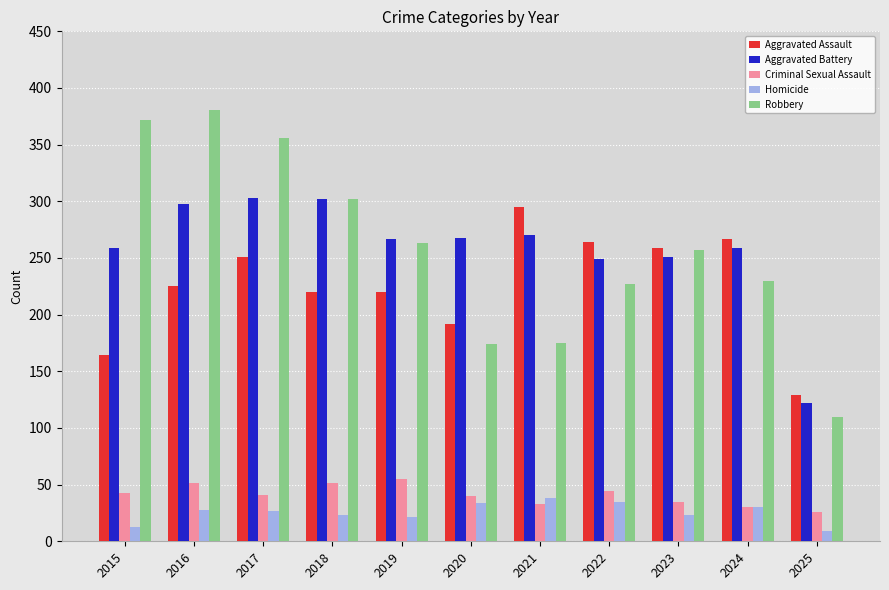

At how many categories does at least one series exceed 310?

3